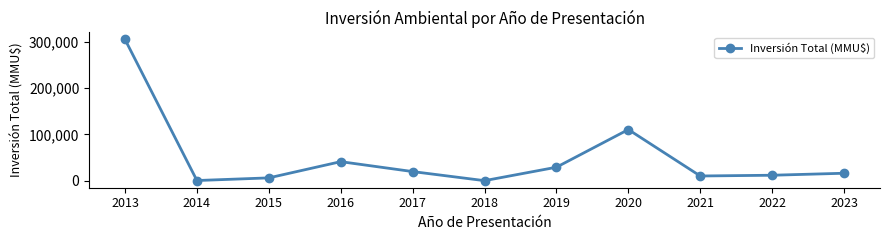

How many data points are less than 16000?

5